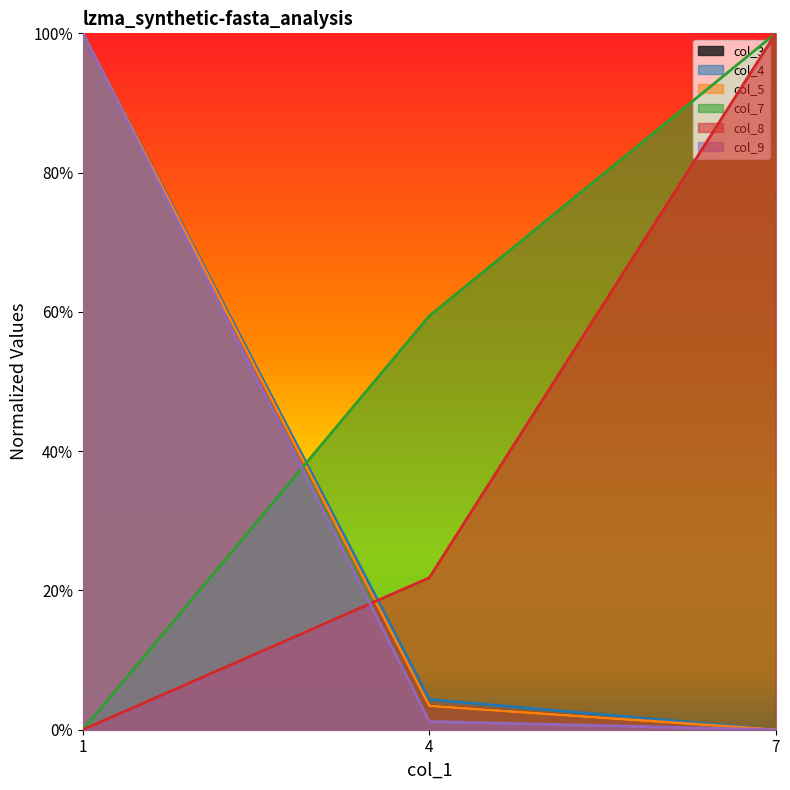

What is the difference between the col_8 values at 1 and 7?

1.0